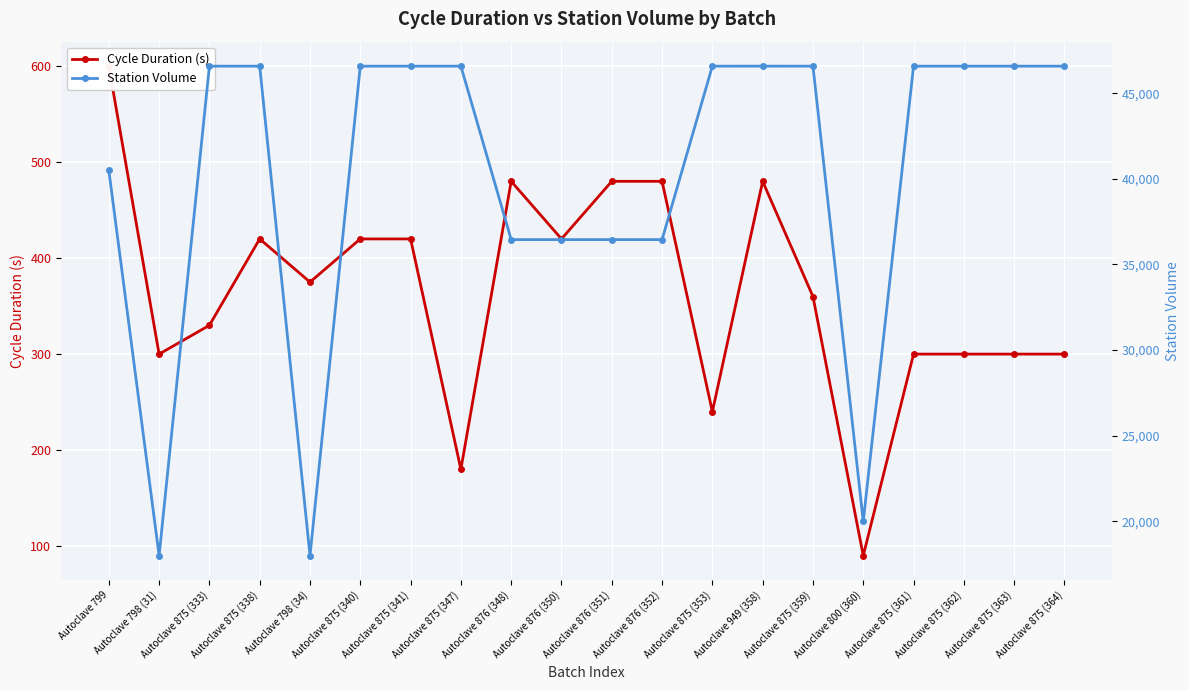

Which series changed the most between Autoclave 949 (358) and Autoclave 800 (360)?

Station Volume